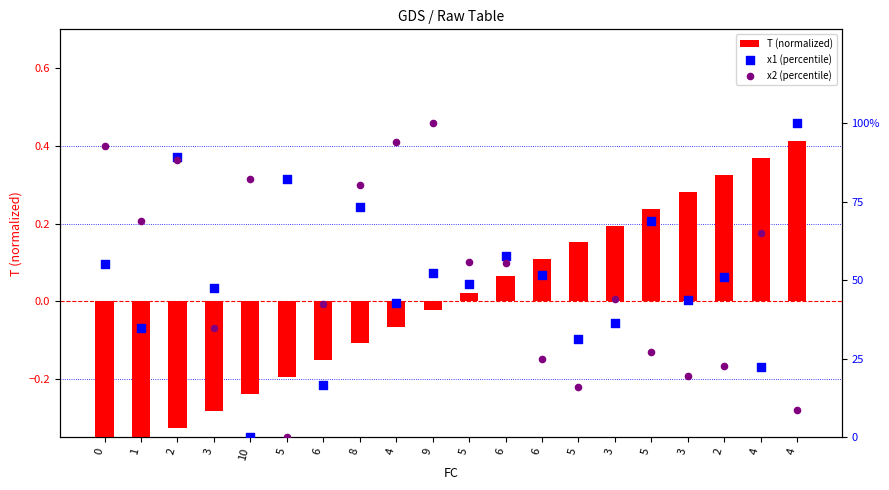

Which series contains the highest Y value?

x1 (percentile)